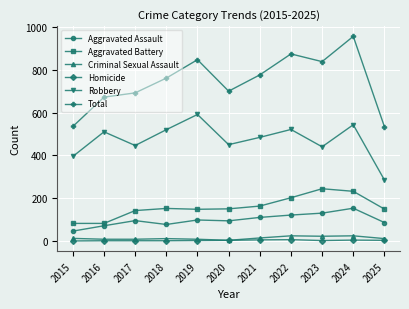

Is the value of Robbery at 2020 greater than the value of Criminal Sexual Assault at 2024?

Yes